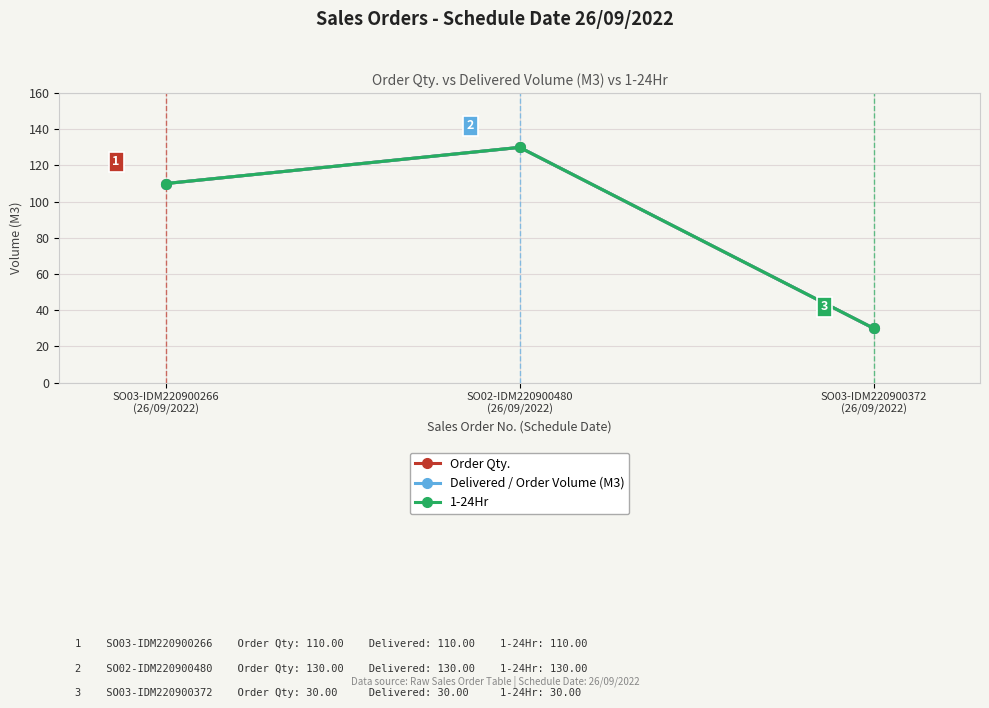

Is this an area chart (filled region under the line)?

No